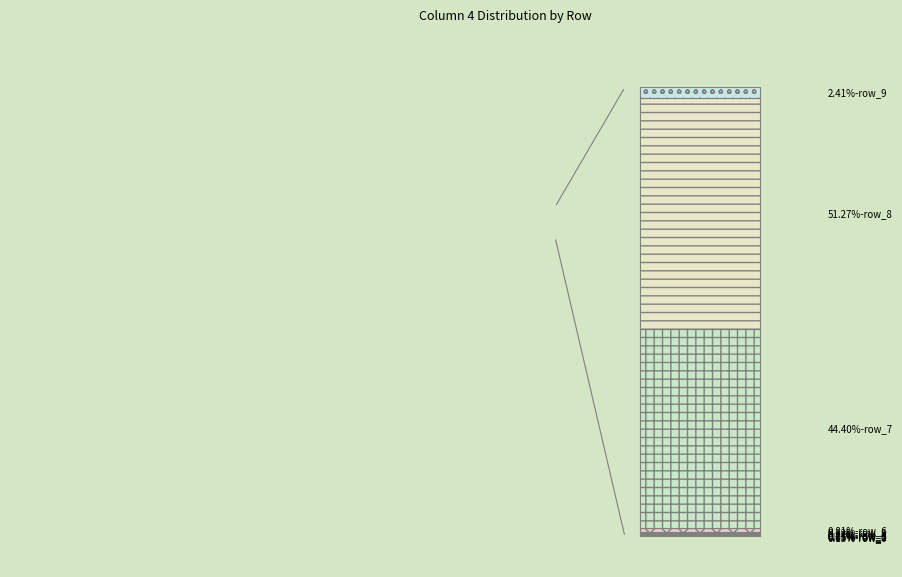

Does the chart contain stacked bars?

Yes